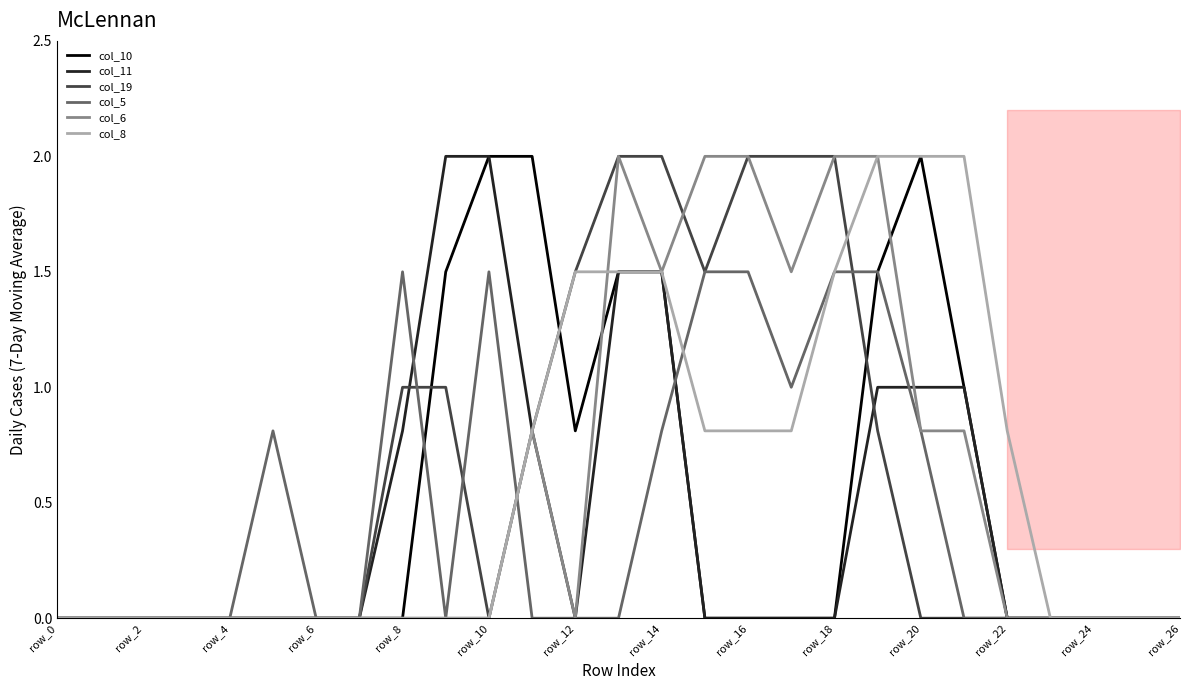

What is the average value of the col_6 series?

0.6